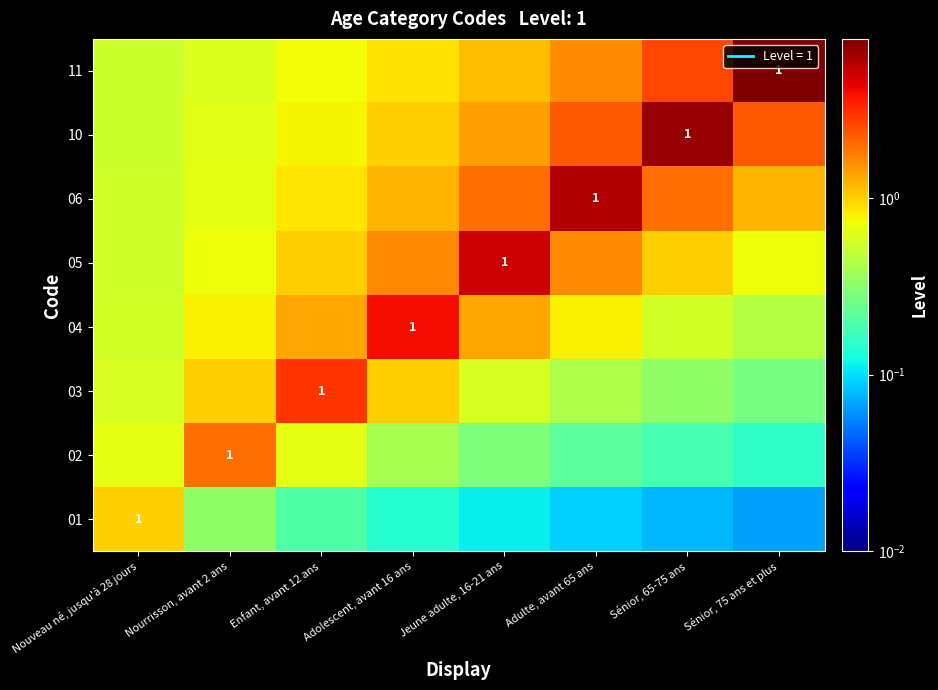

At which label does 06 reach its peak?

Adulte, avant 65 ans